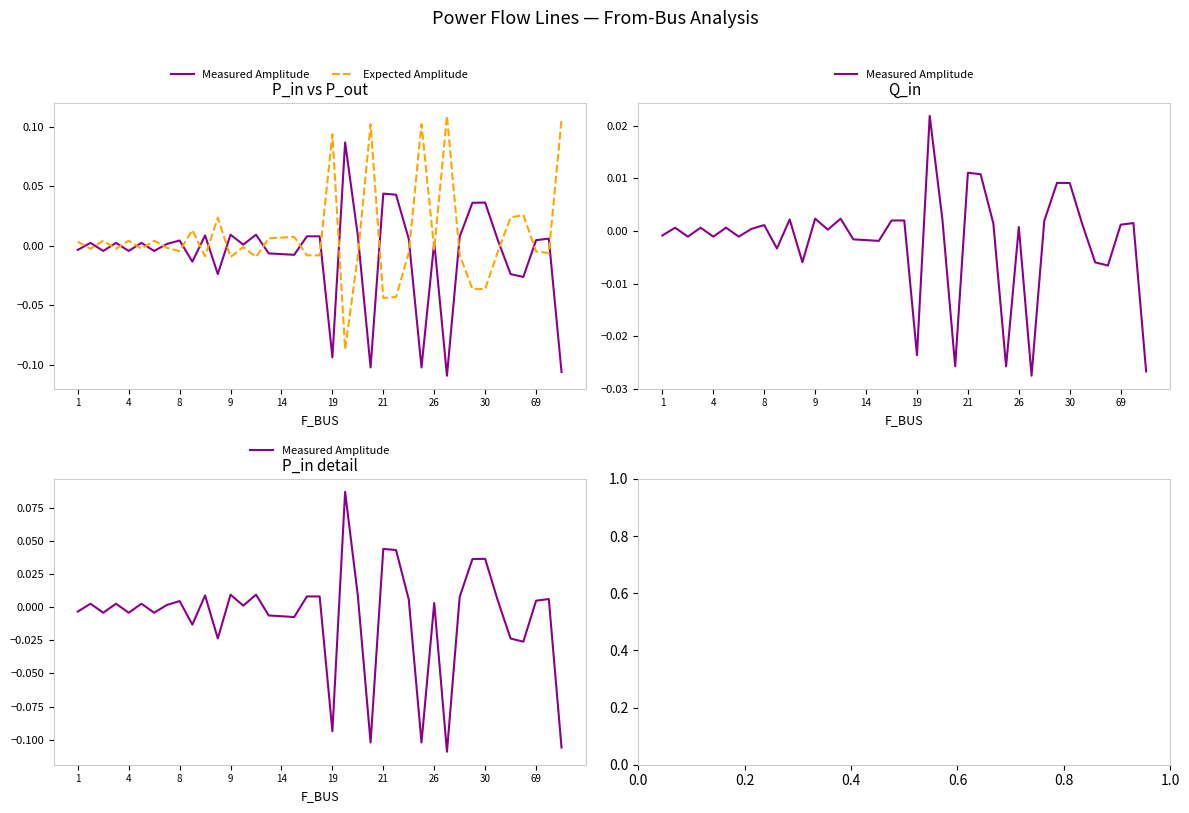

The value of Measured Amplitude at 19 is 0.0. True or false?

False